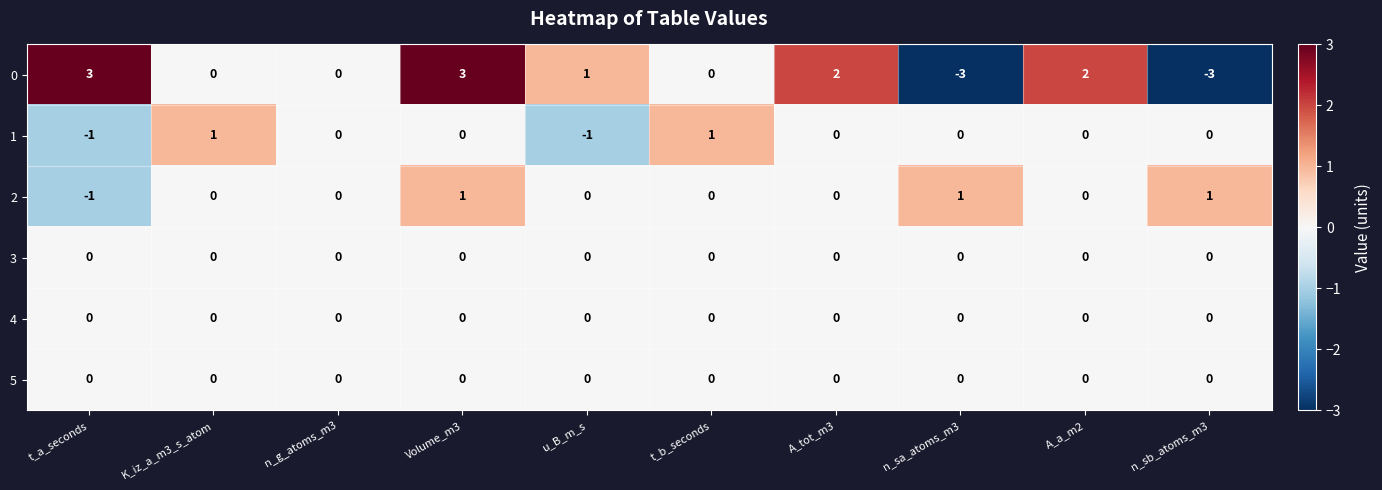

True or false: 3 has a value of 0 at n_sb_atoms_m3.

True